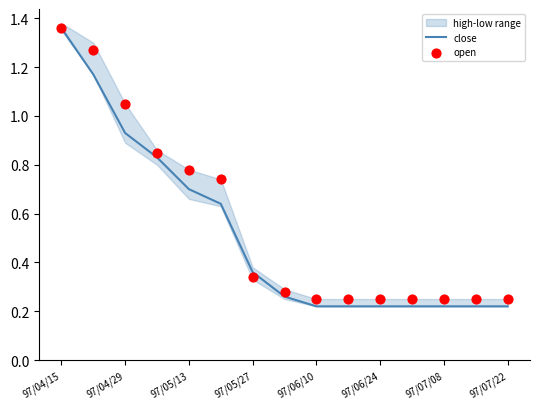

Is it true that close equals 2.3 at 97/04/15?

False